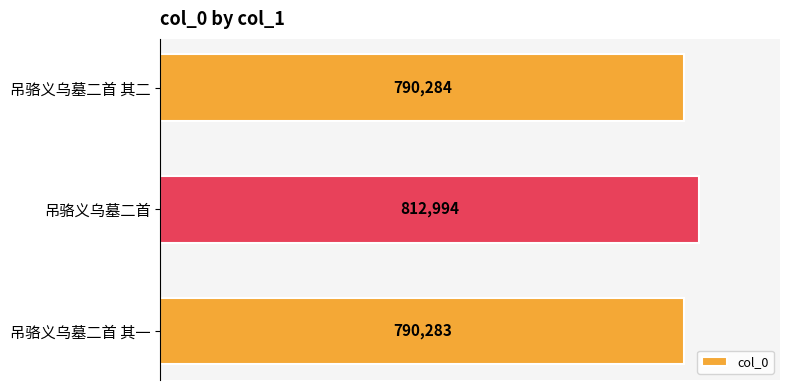

What is the sum of all values?

2393561